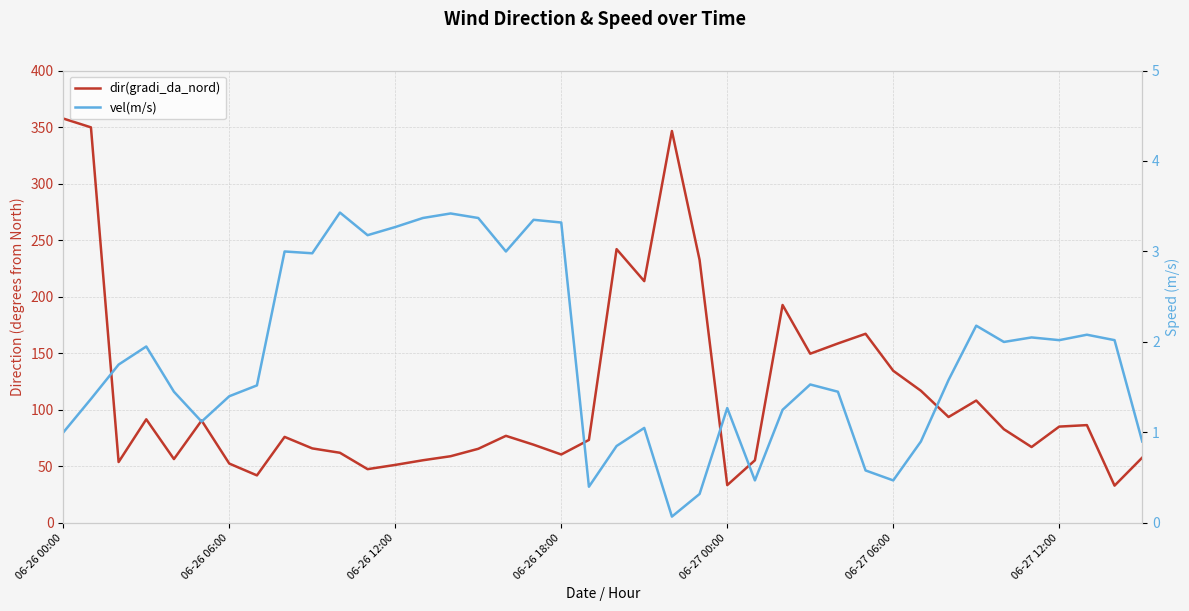

True or false: dir(gradi_da_nord) and vel(m/s) cross at least once.

False